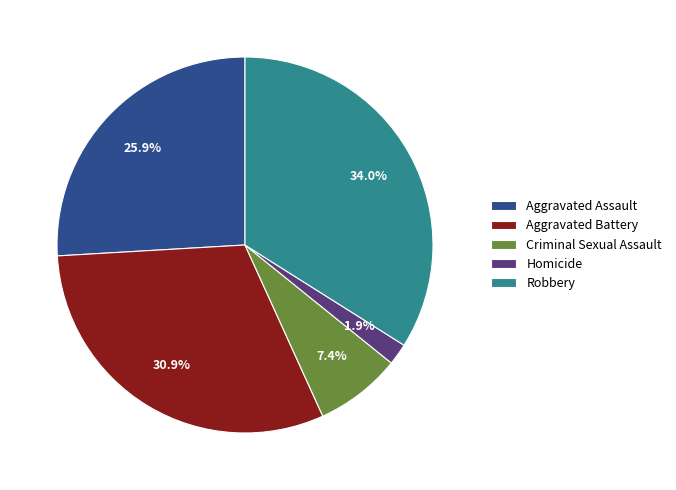

How many slices are in this pie chart?

5